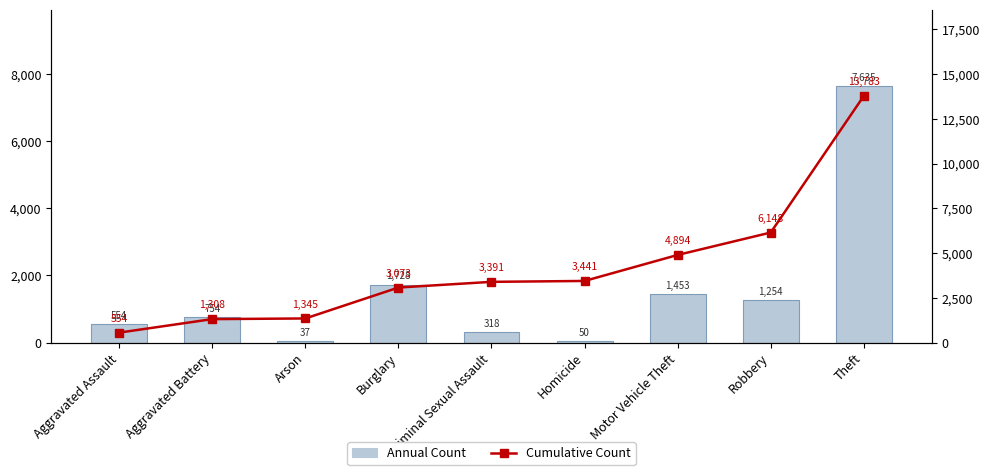

List the labels in order of Annual Count value, smallest first.

Arson, Homicide, Criminal Sexual Assault, Aggravated Assault, Aggravated Battery, Robbery, Motor Vehicle Theft, Burglary, Theft